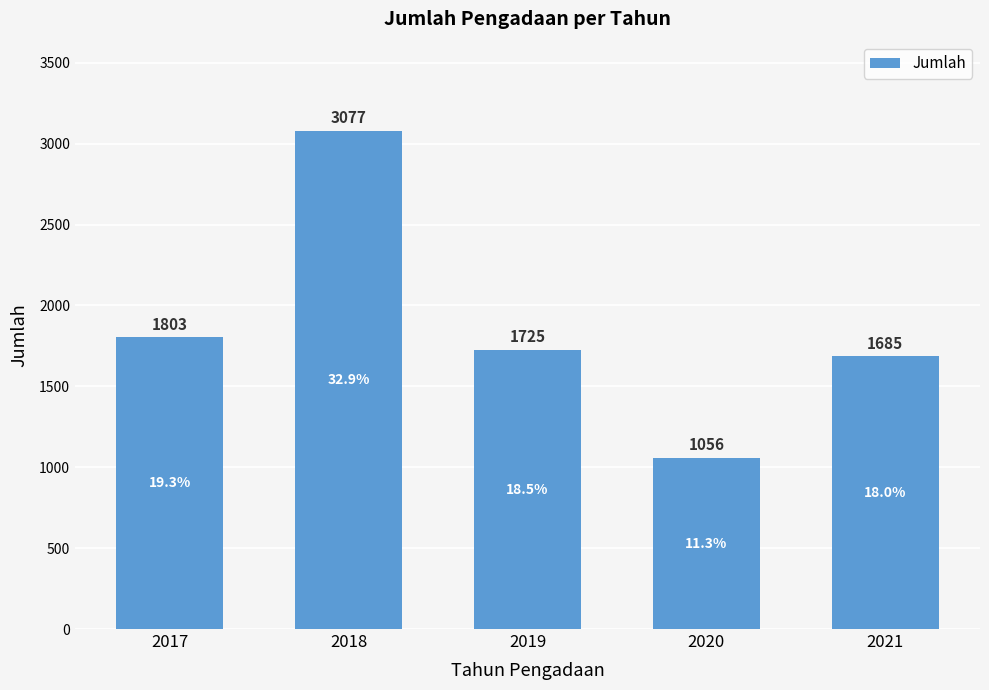

Where does the data first go above 1725?

2017